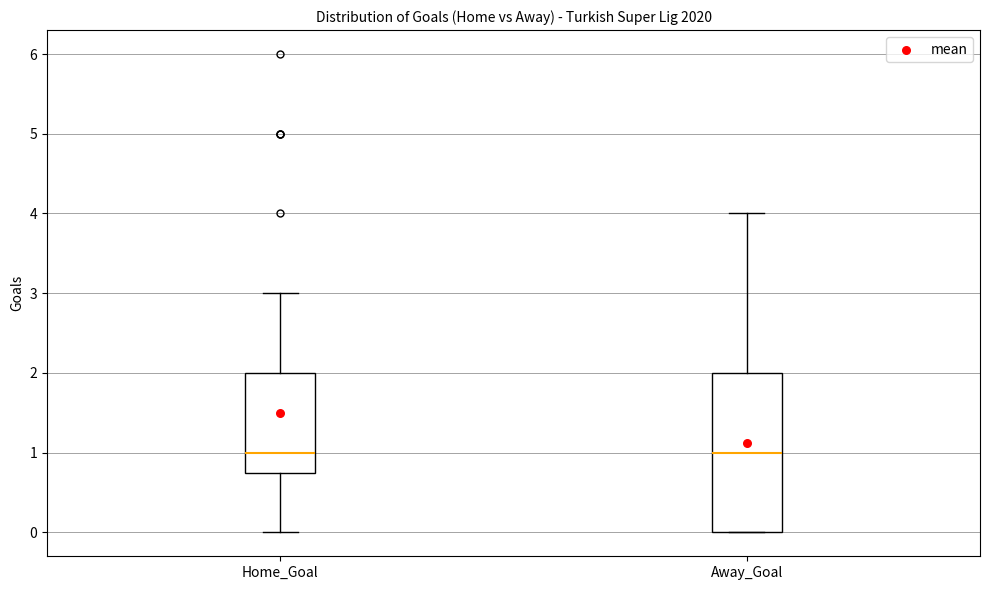

Where does the lower whisker of the box for Home_Goal end on the y-axis? The values are not printed on the chart, so give them approximately, as read against the axis.

0.0